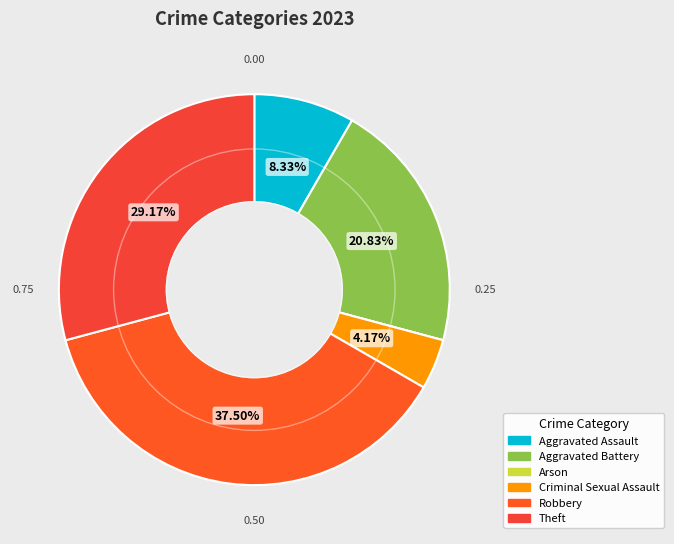

Which slice is the smallest?

Arson